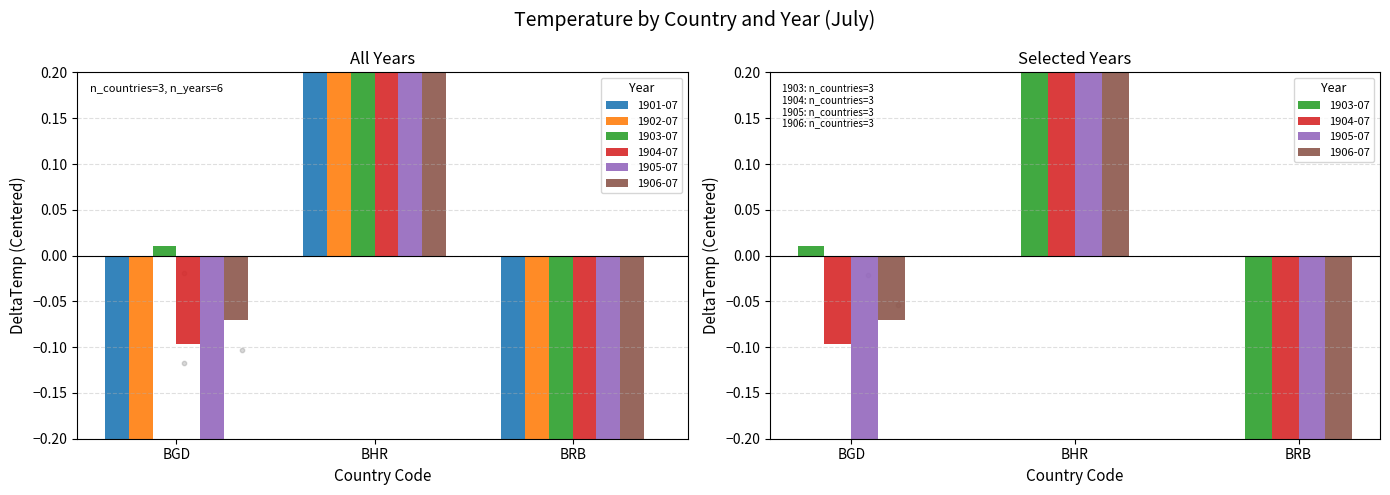

Which series has the widest spread of Y values?

1901-07